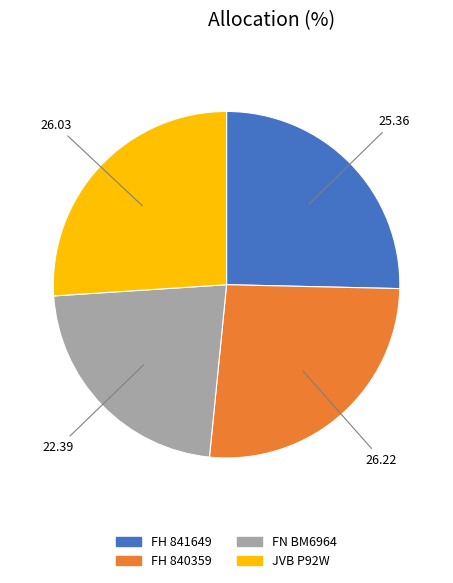

Which has a higher value, FN BM6964 or FH 840359?

FH 840359